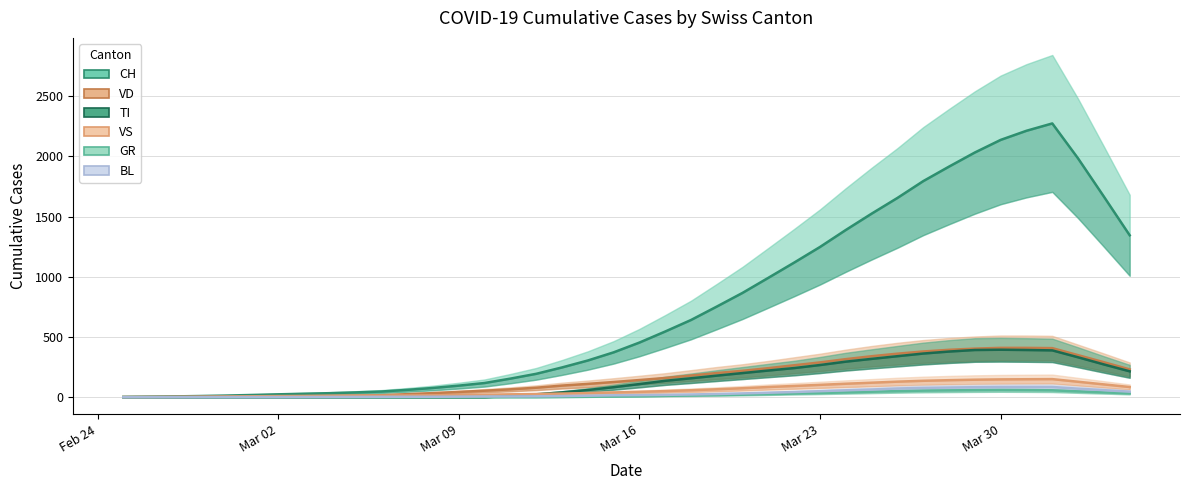

Count the number of categories in the chart.

40